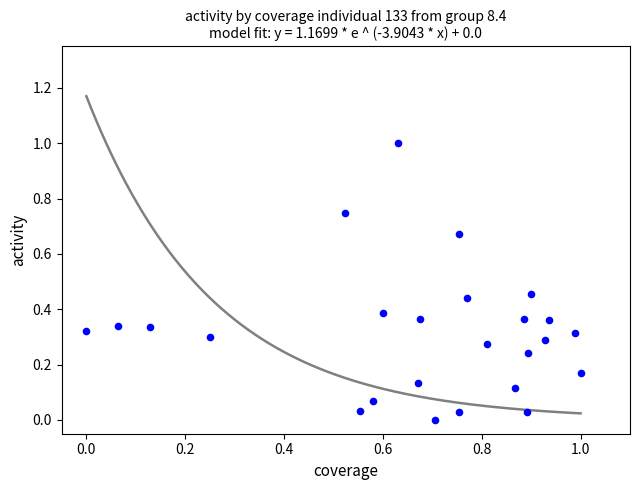

What is the range of Y values (max minus min)?

1.0